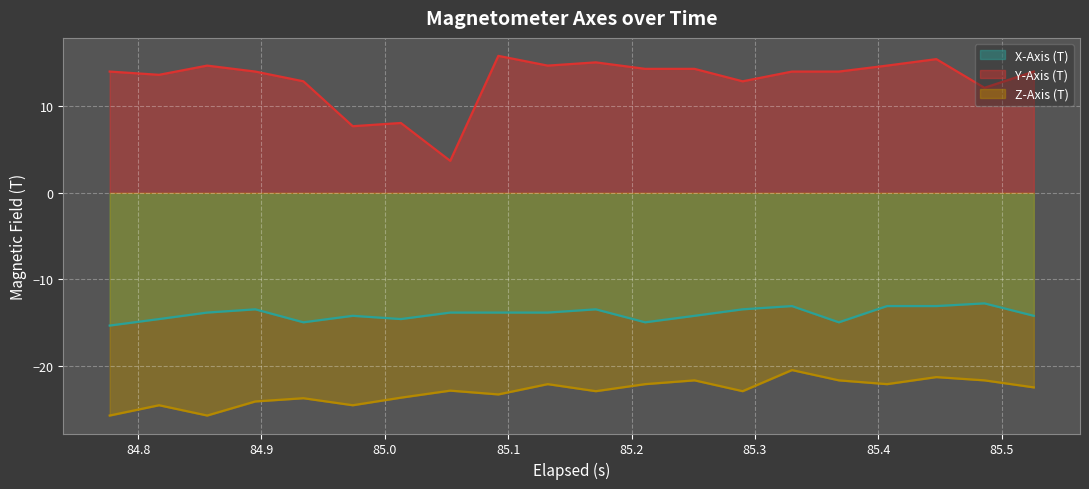

What is the lowest value of the Y-Axis (T) series?

3.7